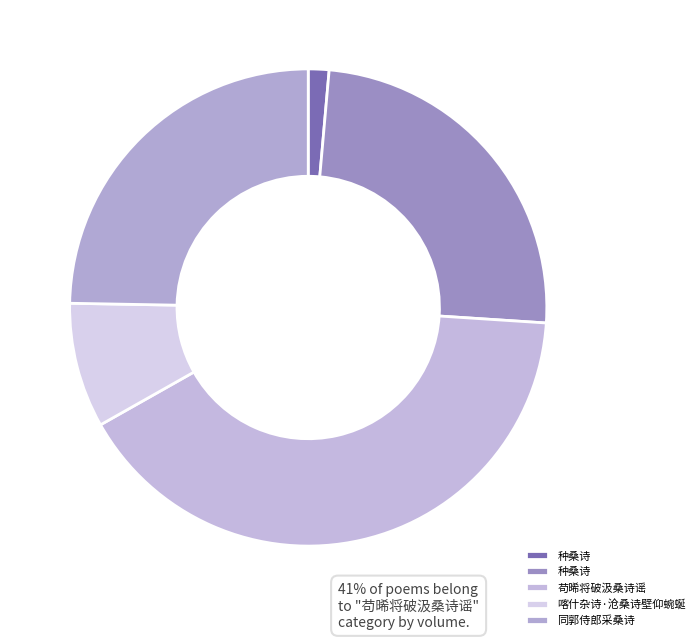

Is there any slice that represents more than half of the pie?

No